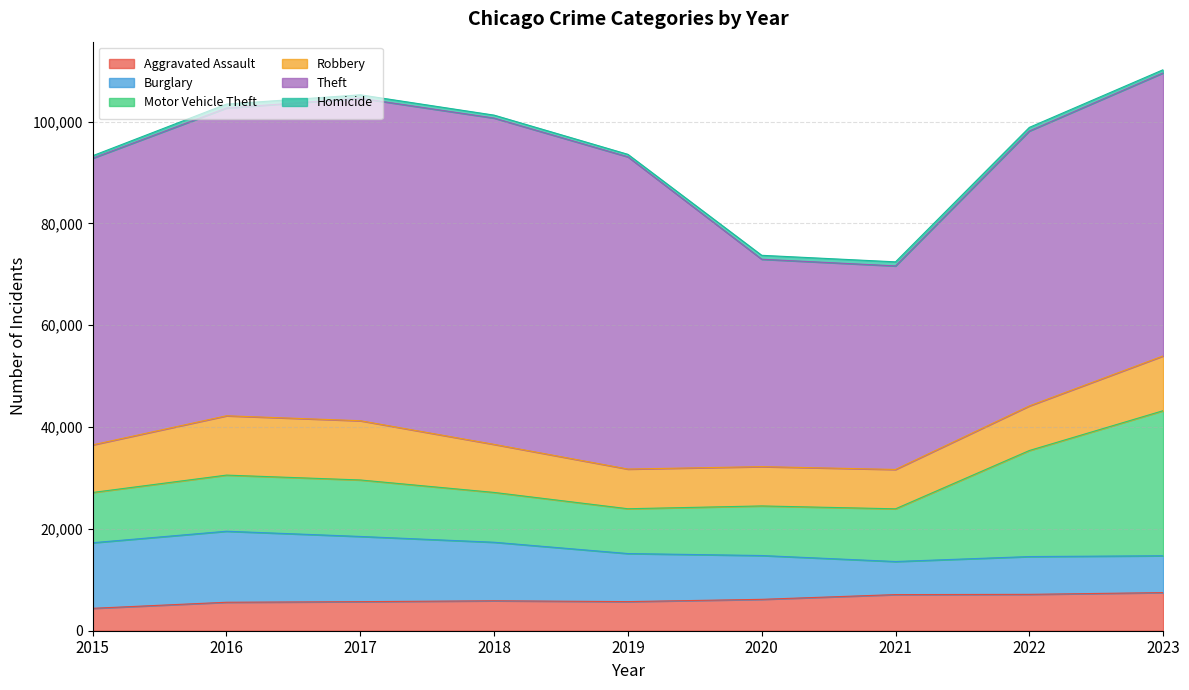

What is the minimum value shown in the chart?

486